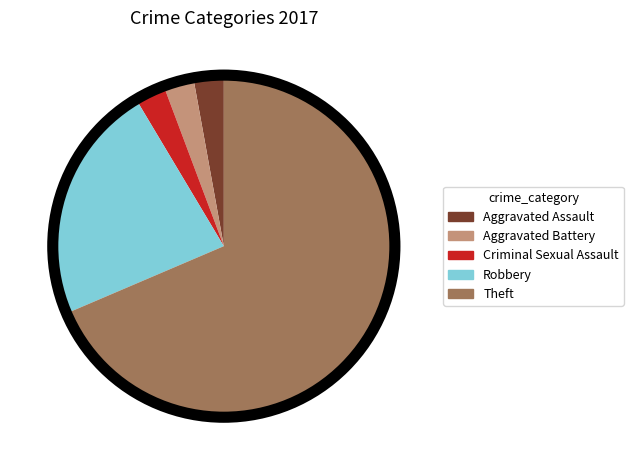

True or false: Robbery accounts for 10% of the total.

False